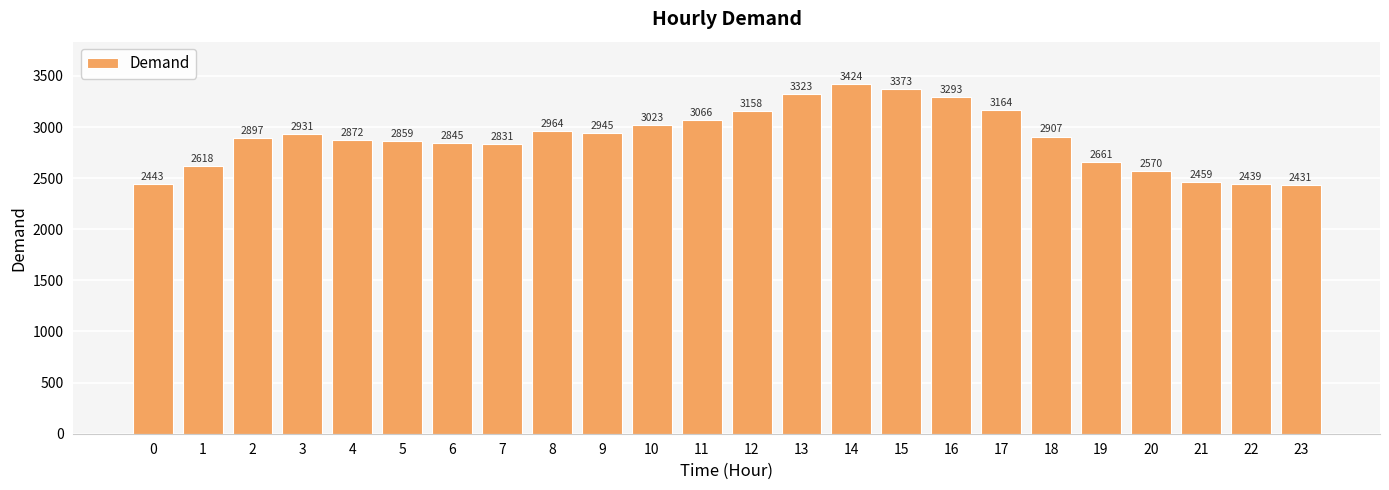

Rank the categories by value from lowest to highest.

23, 22, 0, 21, 20, 1, 19, 7, 6, 5, 4, 2, 18, 3, 9, 8, 10, 11, 12, 17, 16, 13, 15, 14